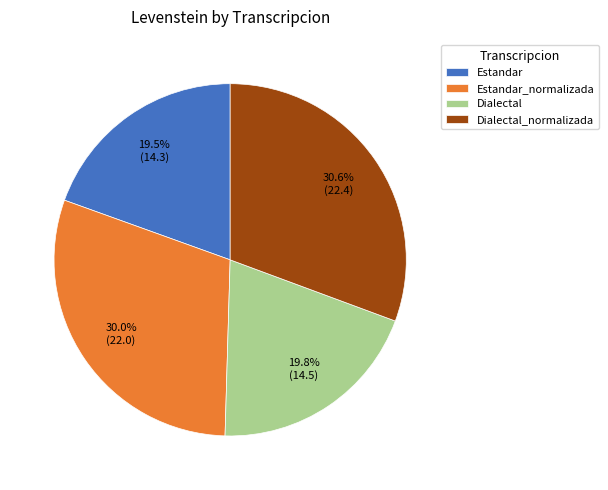

Is there a majority slice in this chart?

No